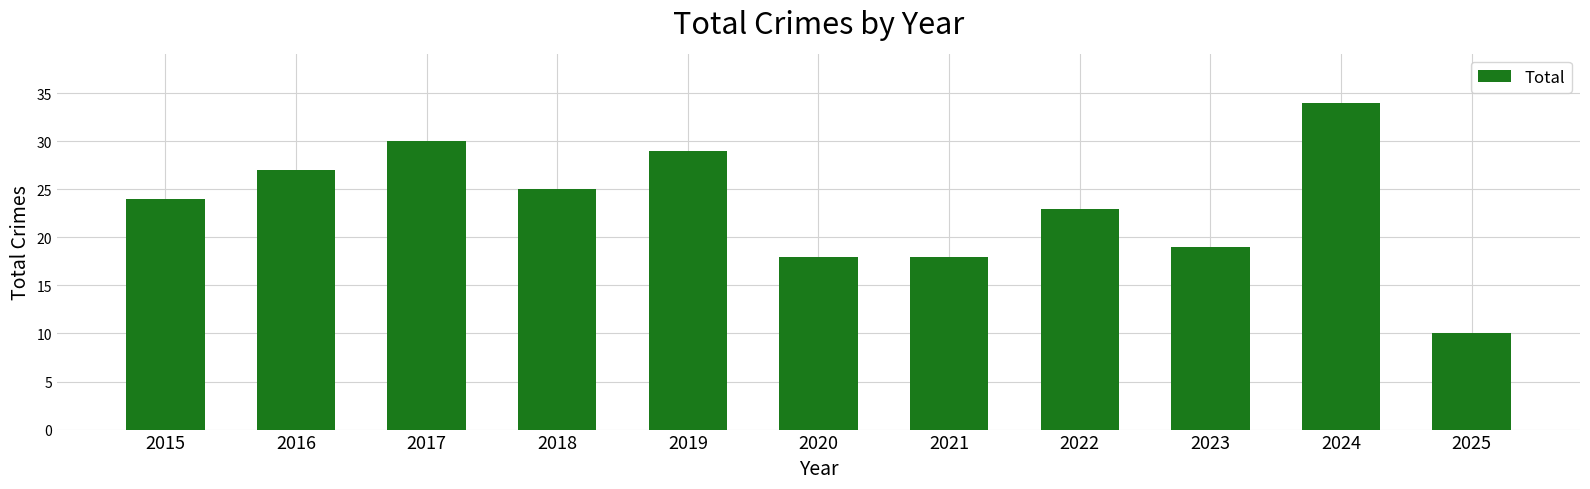

Reading left to right, what are all the values shown in this chart?

24	27	30	25	29	18	18	23	19	34	10